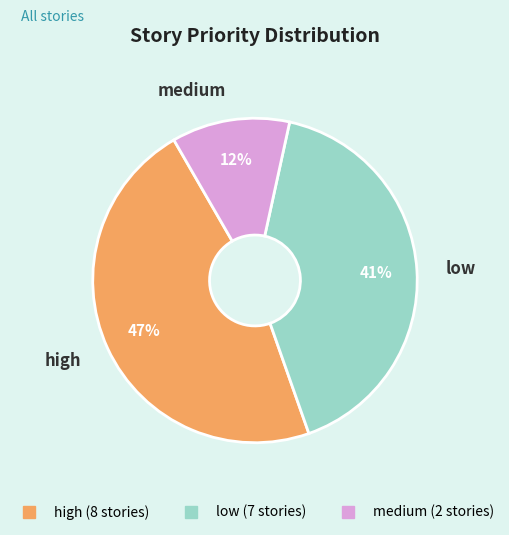

Does any single category account for the majority?

No